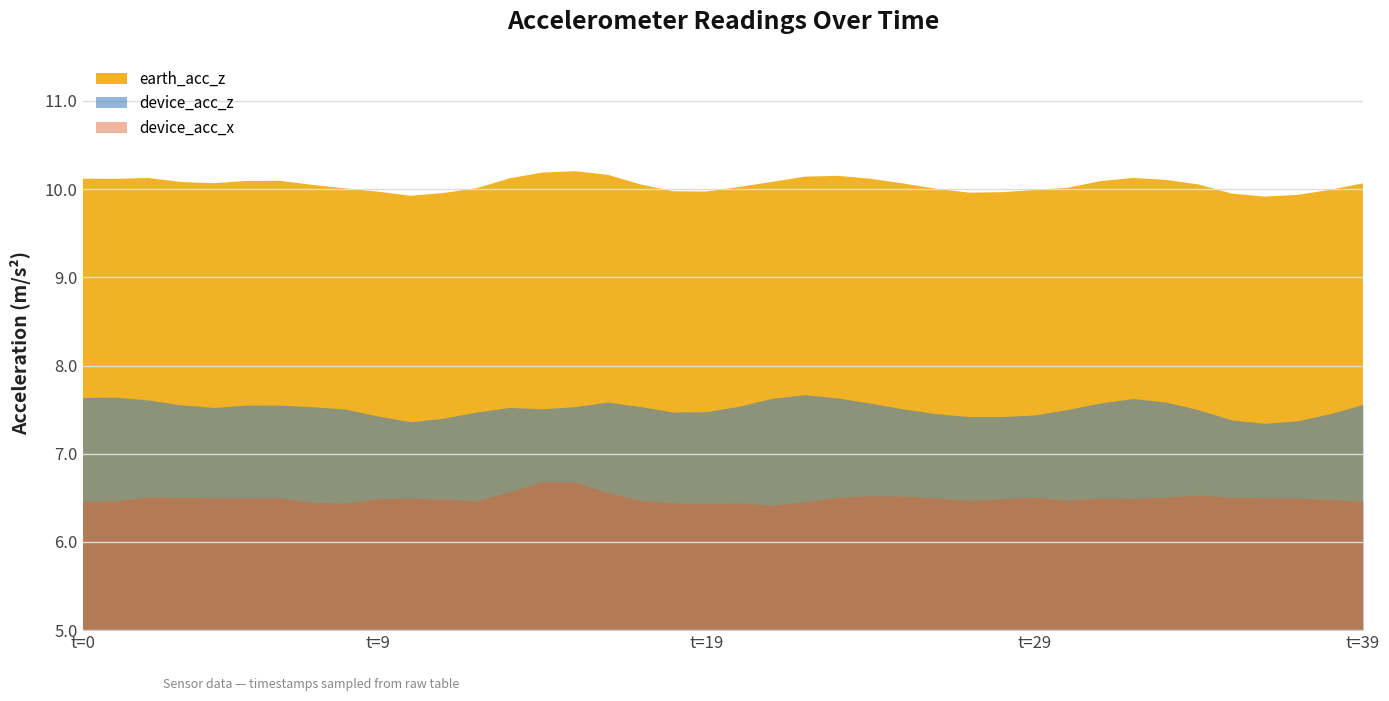

How many lines are shown in the chart?

3